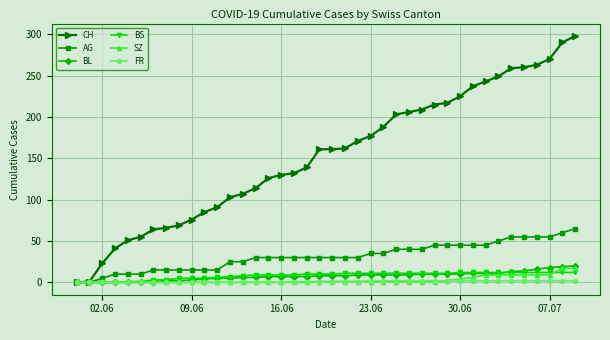

Which series has the largest range (max minus min)?

CH